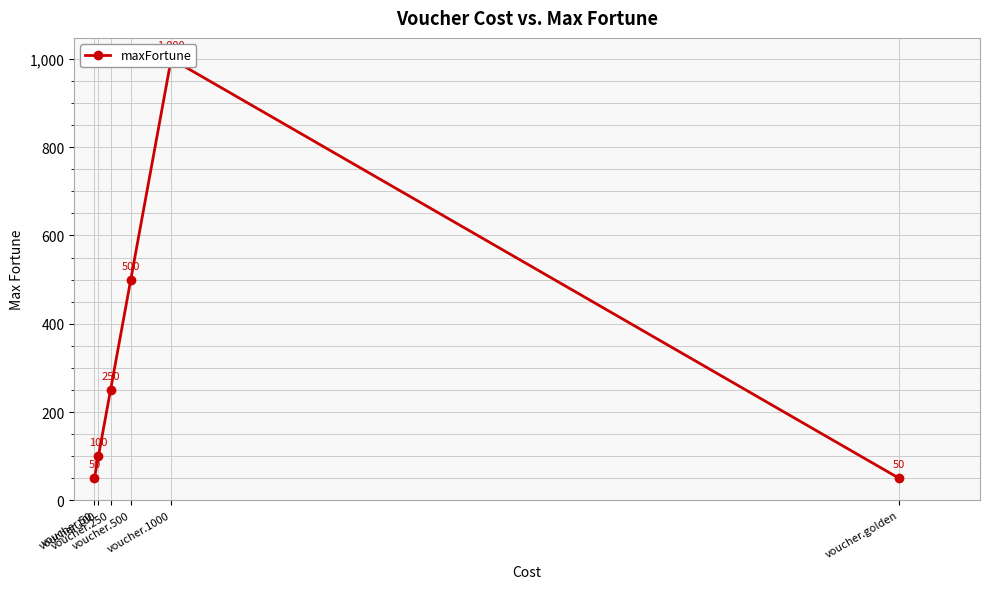

What is the maximum value shown in the chart?

1000